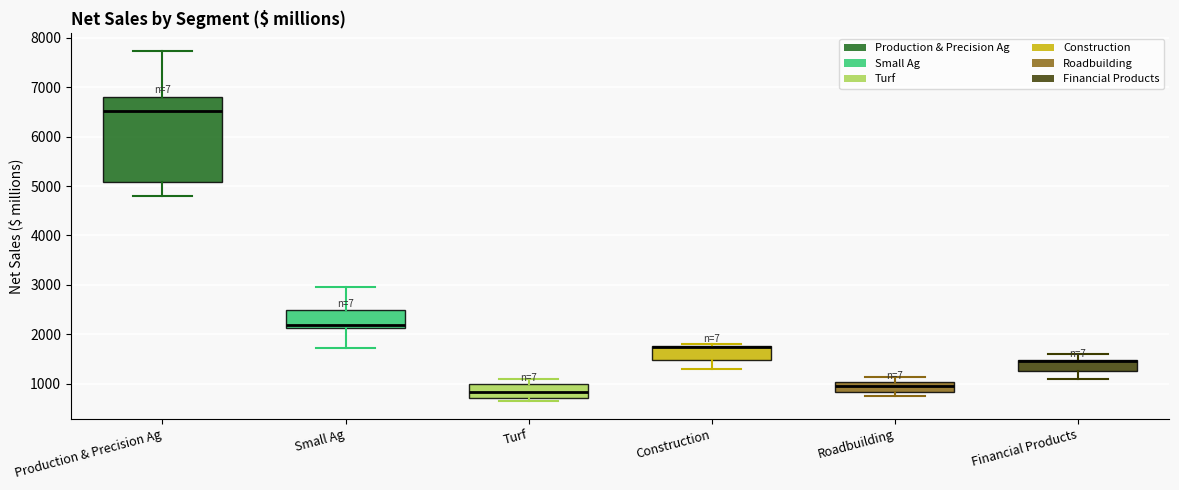

Which box is the tallest, from its lower edge to its upper edge?

Production & Precision Ag